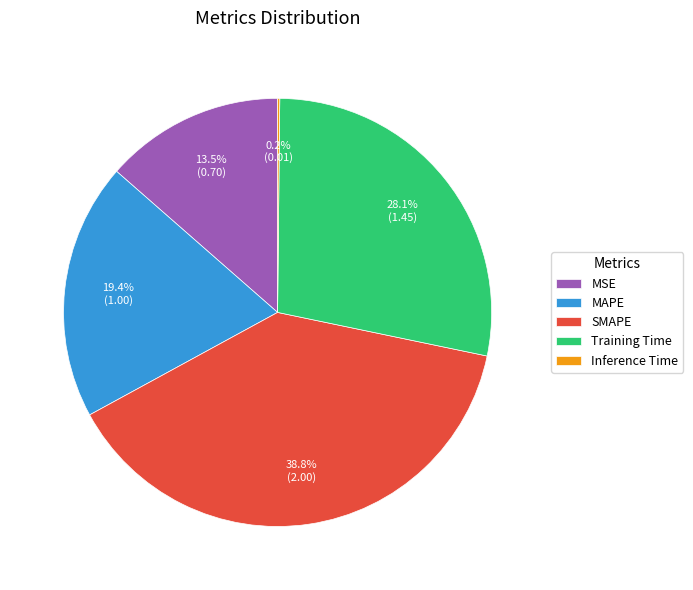

Is there a majority slice in this chart?

No